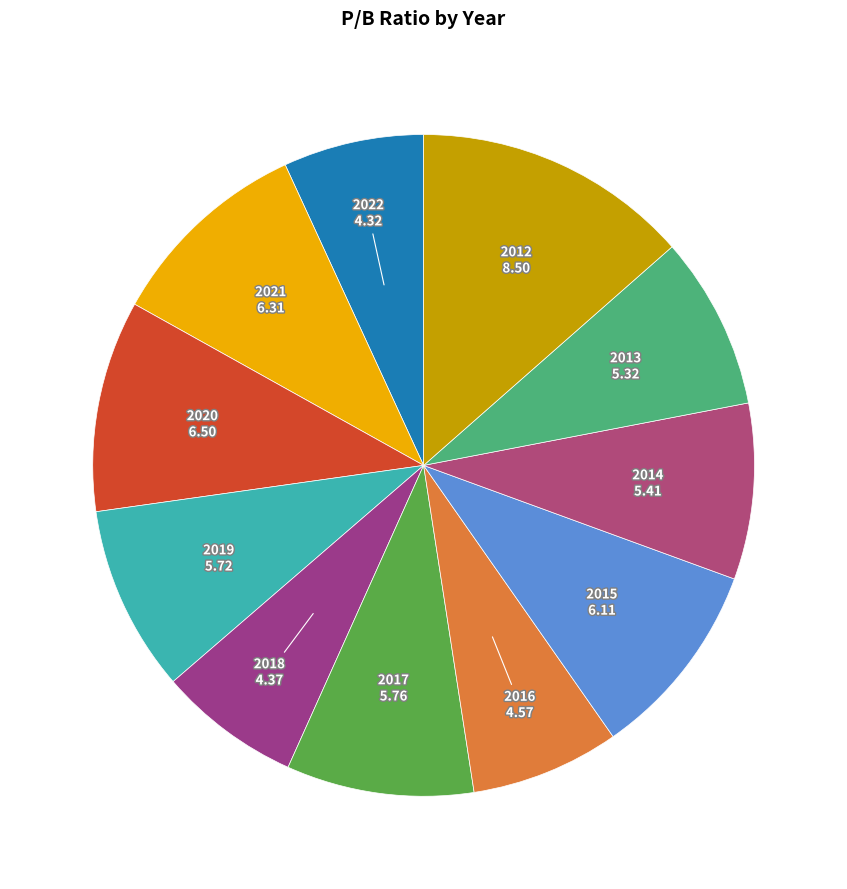

Does 2019 represent more than half of the total?

No